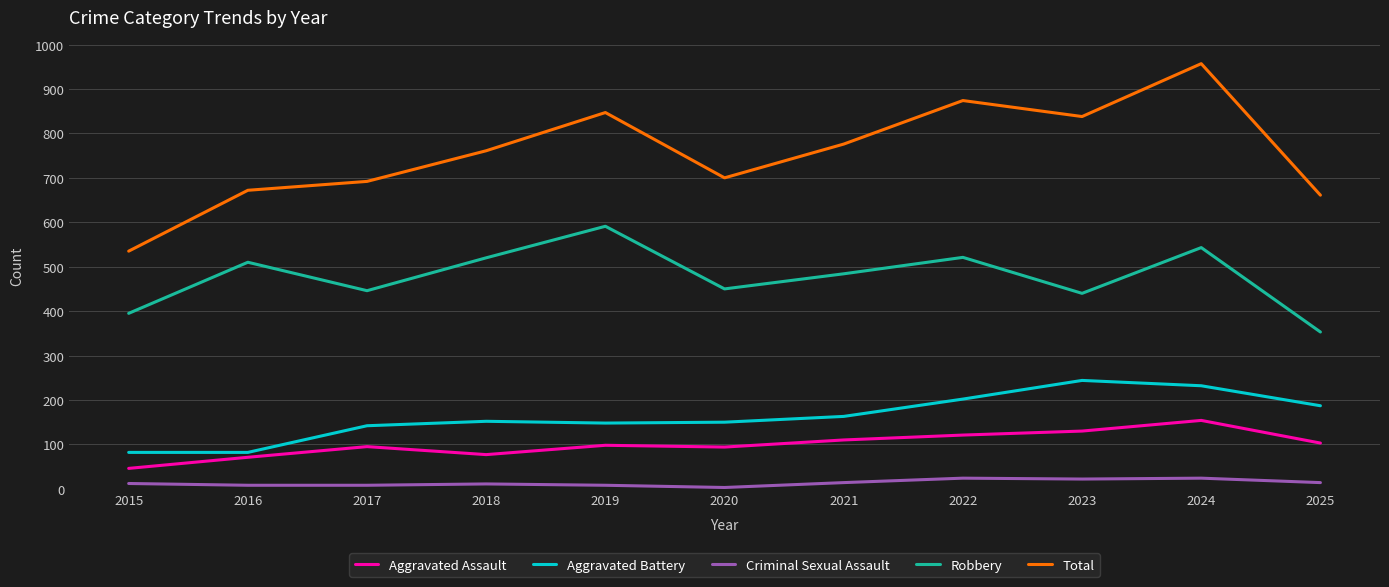

How many lines are shown in the chart?

5